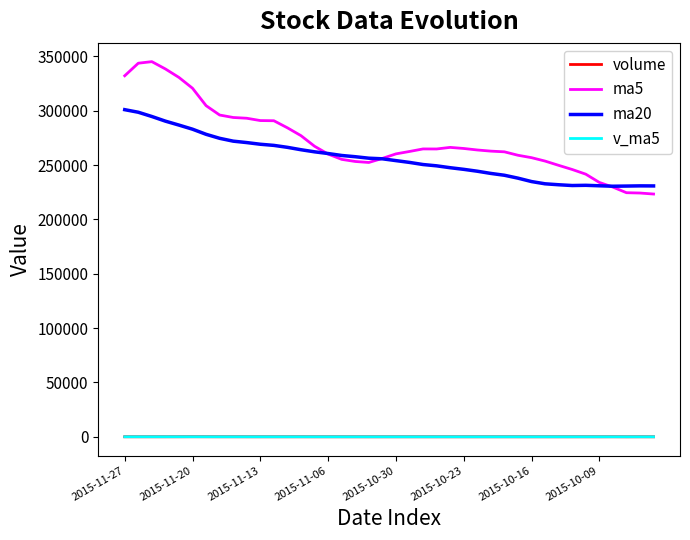

Which series has the widest spread of values?

ma5